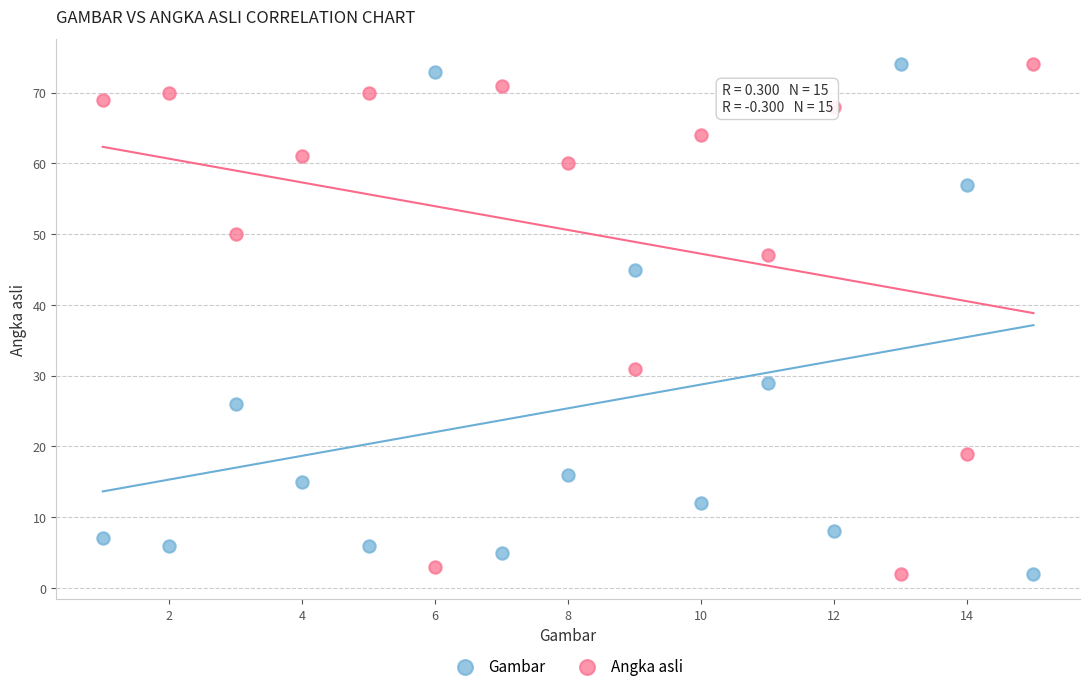

What is the X range (max minus min) for the scatter plot?

14